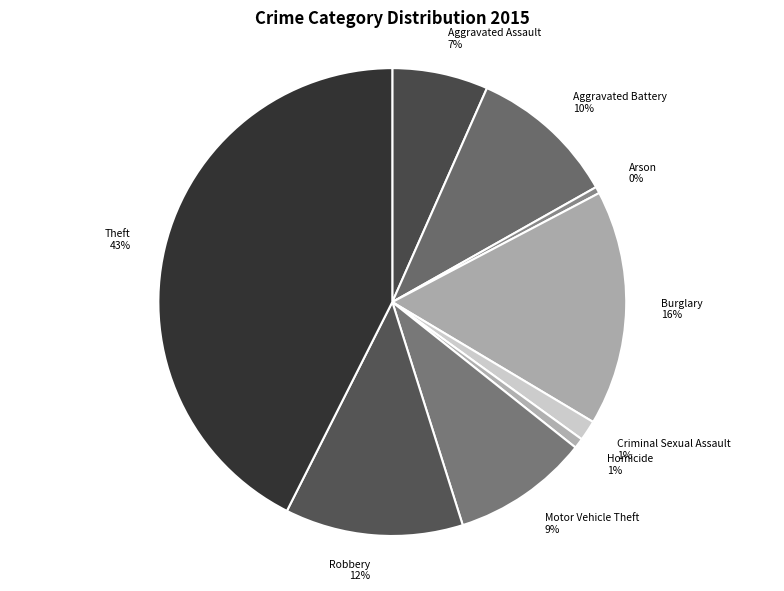

True or false: Aggravated Assault accounts for 1% of the total.

False